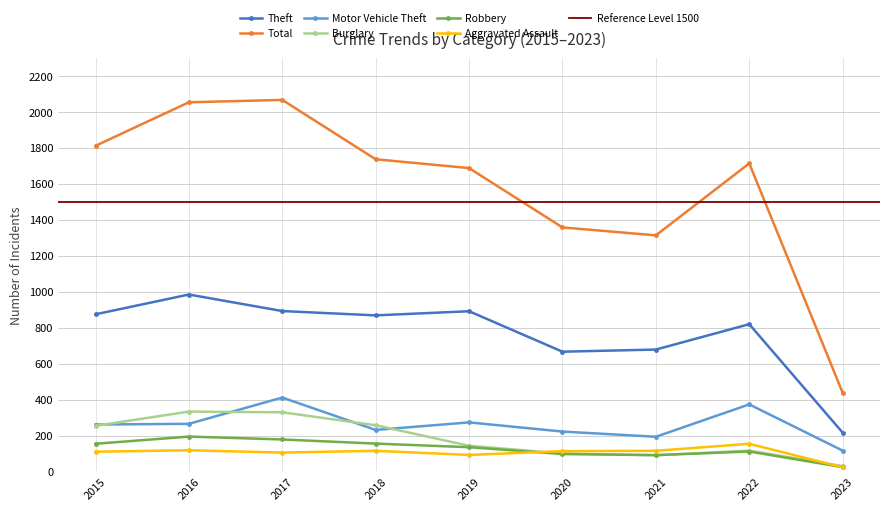

What is the difference between the maximum and minimum values in the Robbery series?

170